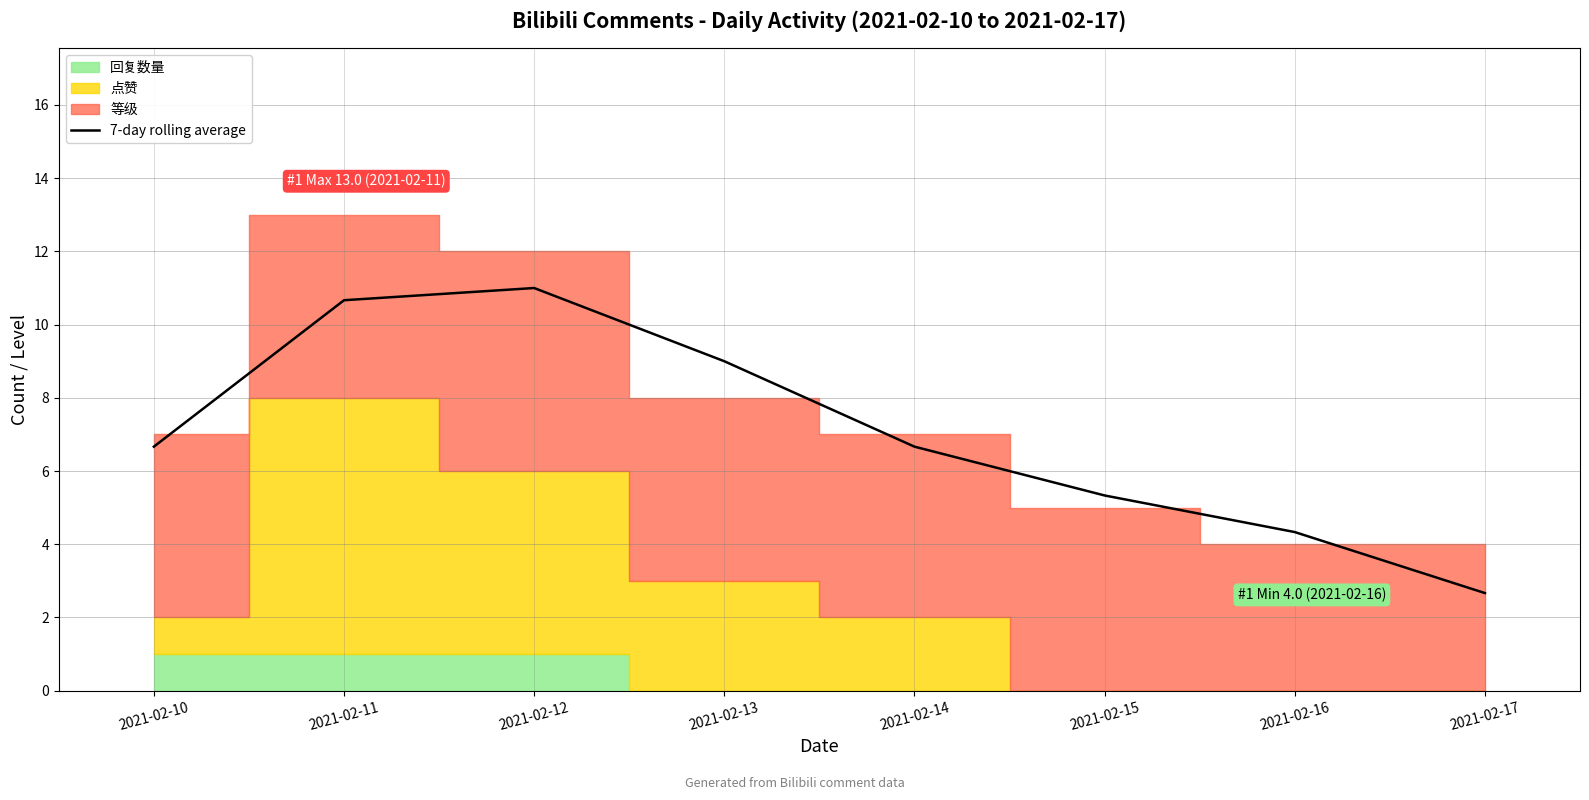

Which category has the lowest value across all series?

2021-02-17